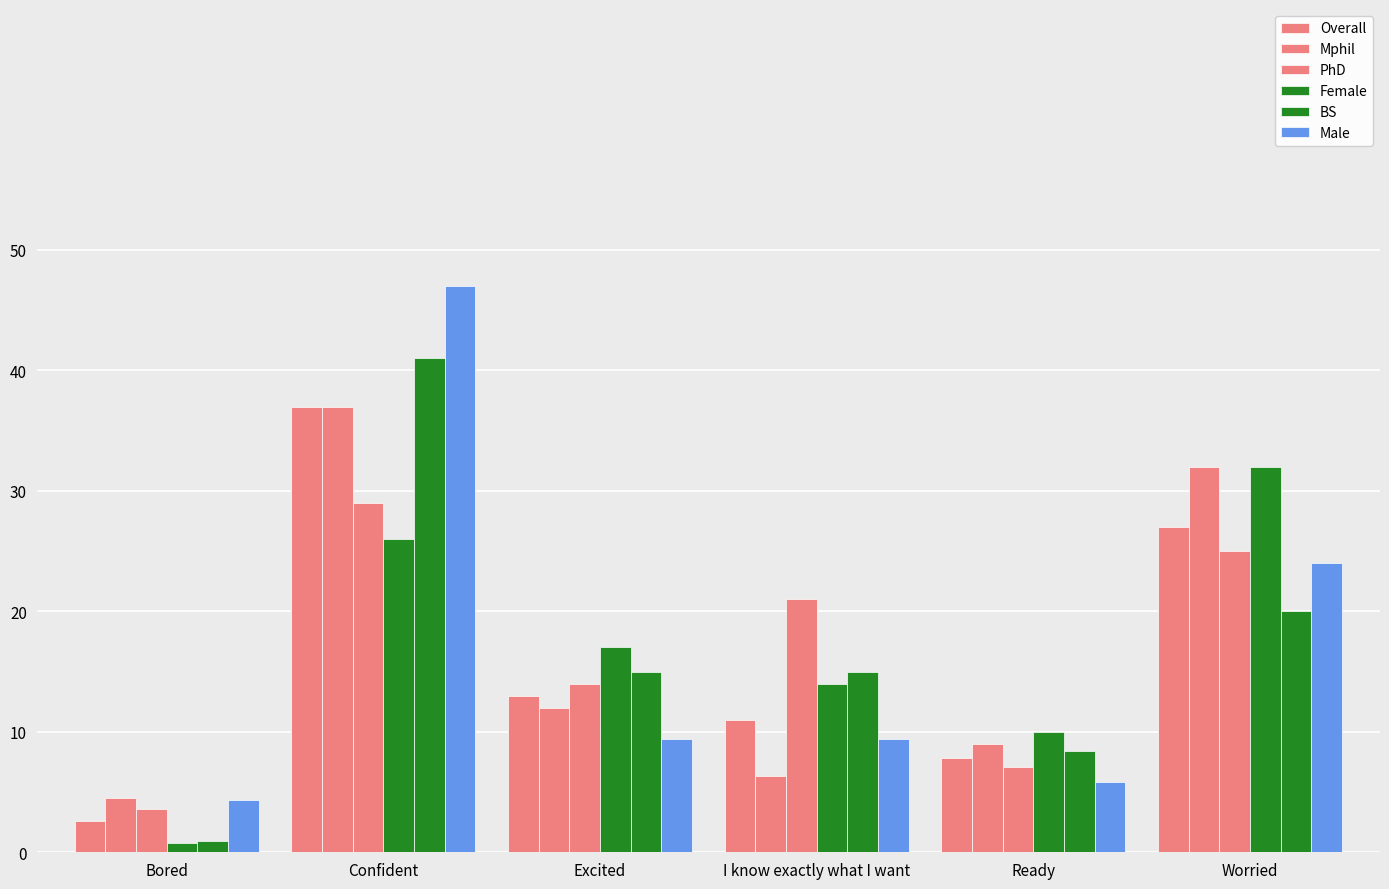

What is the sum of the PhD values at Bored and Excited?

17.6